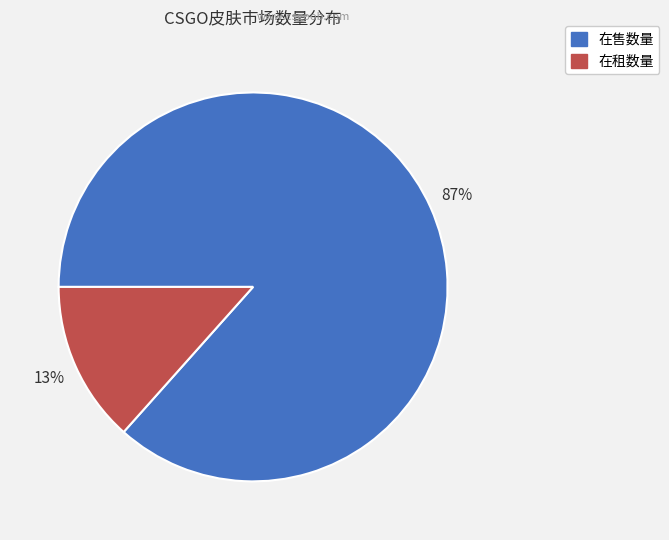

To the nearest percent, what is the average slice percentage?

50%